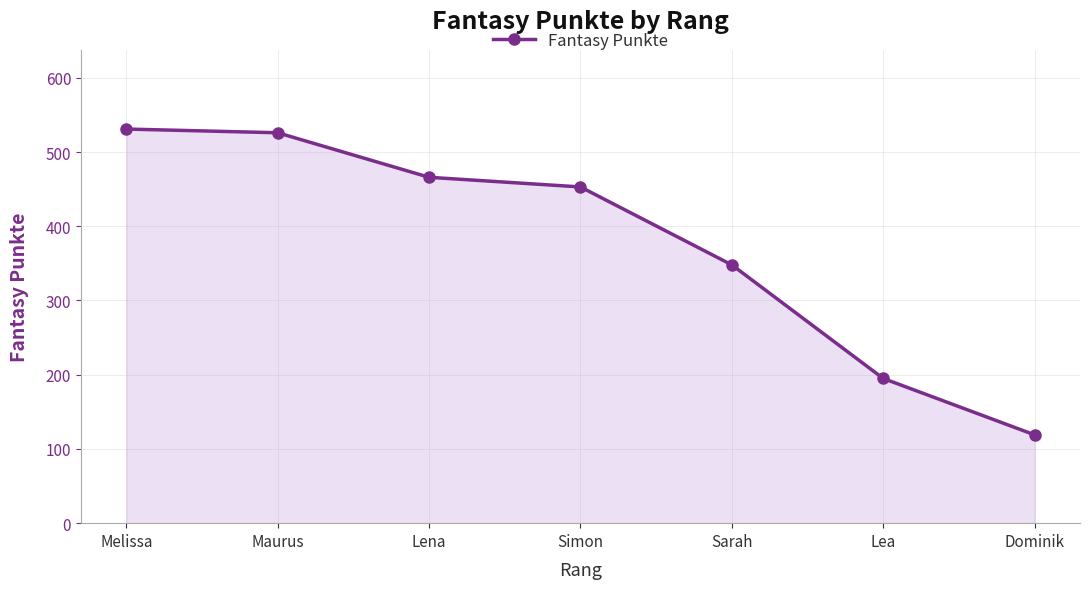

What is the value of the 4th point from the left?

453